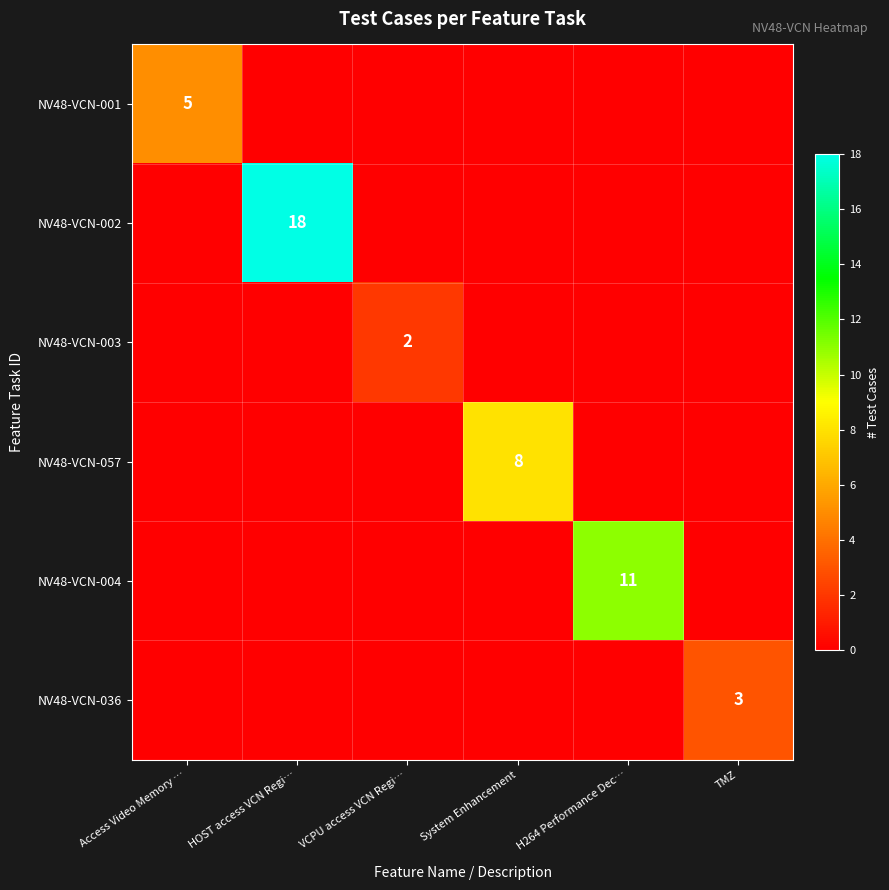

Is it true that NV48-VCN-057 equals 11 at System Enhancement?

False